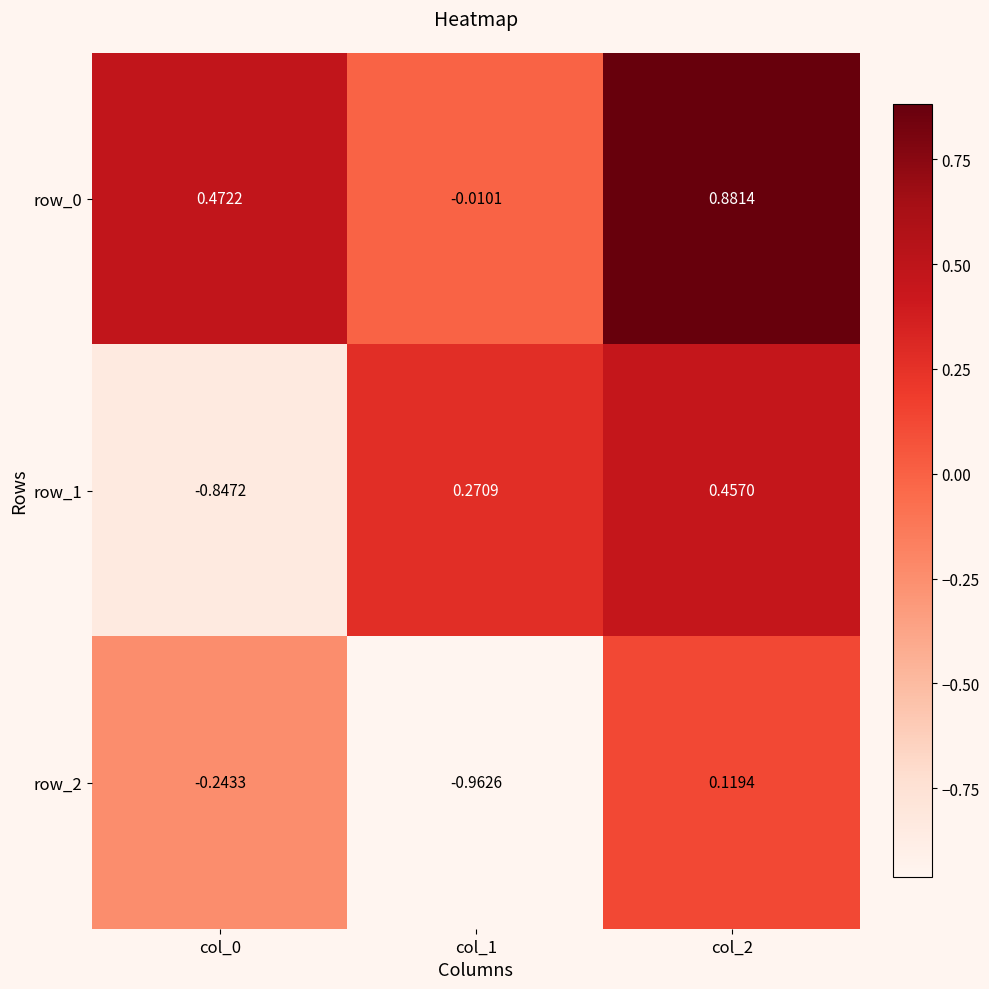

Is the value of row_1 at col_2 greater than the value of row_2 at col_0?

Yes